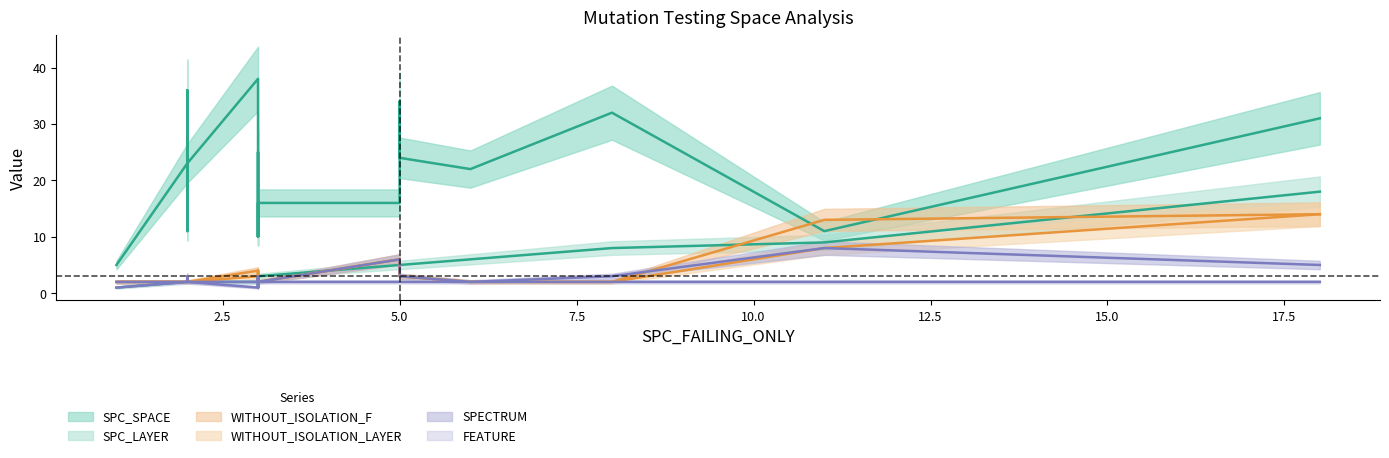

What is the lowest value of the WITHOUT_ISOLATION_F series?

2